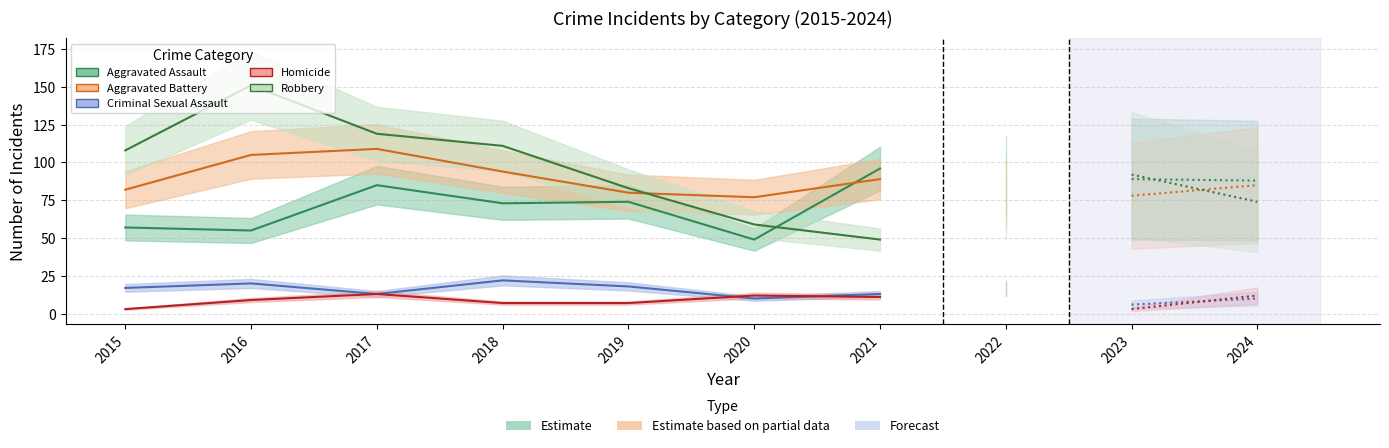

How many values in the Robbery series exceed 108?

3